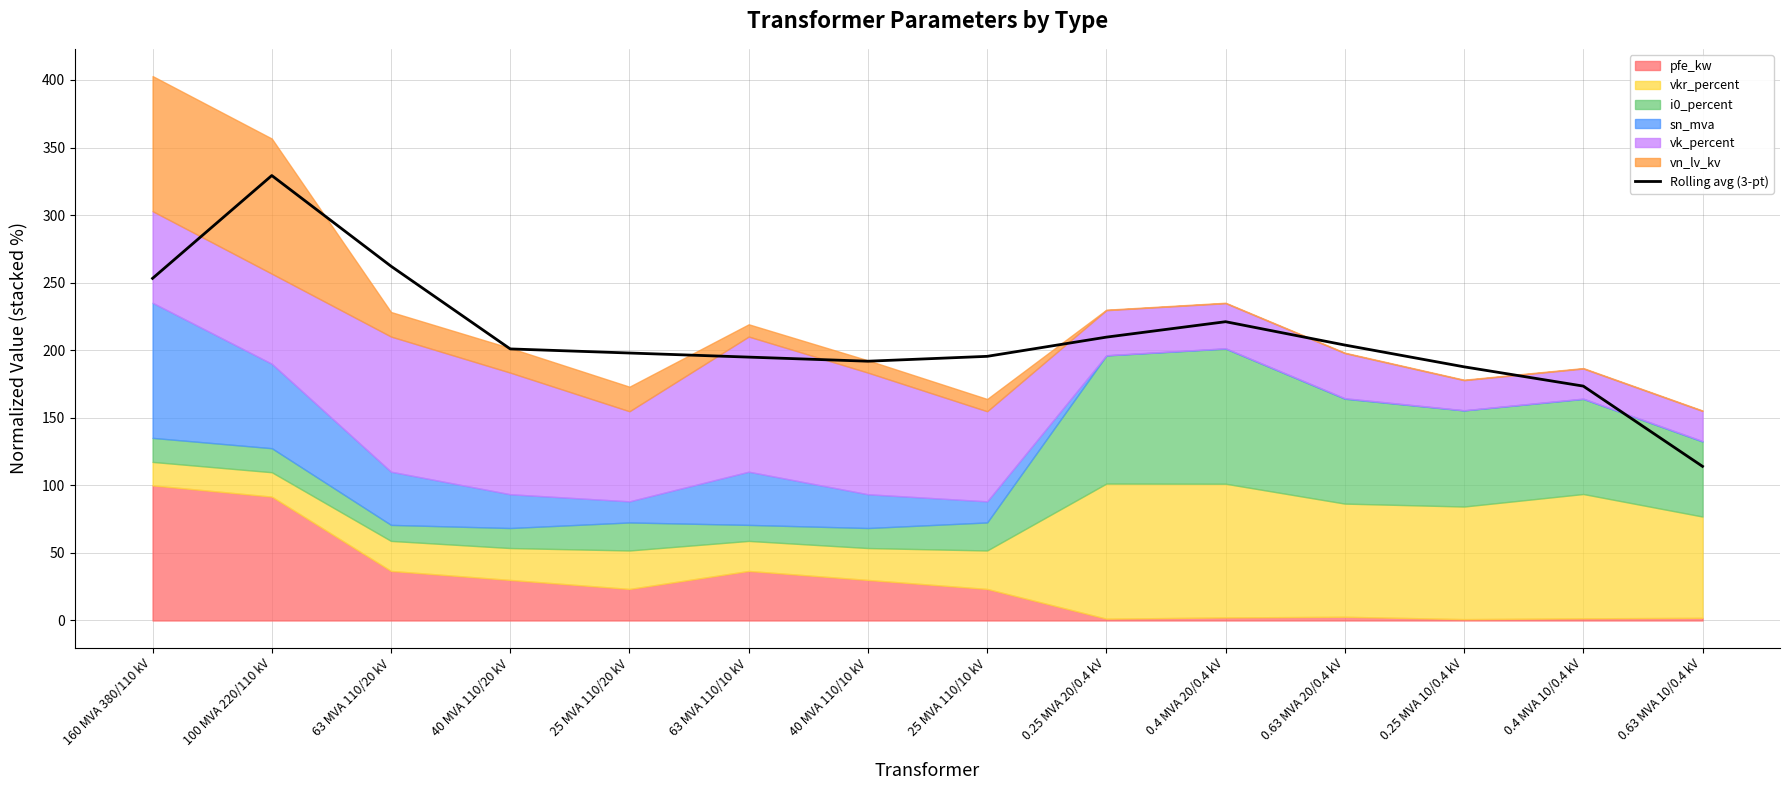

Rank the categories by value from lowest to highest.

0.63 MVA 10/0.4 kV, 0.4 MVA 10/0.4 kV, 0.25 MVA 10/0.4 kV, 40 MVA 110/10 kV, 63 MVA 110/10 kV, 25 MVA 110/10 kV, 25 MVA 110/20 kV, 40 MVA 110/20 kV, 0.63 MVA 20/0.4 kV, 0.25 MVA 20/0.4 kV, 0.4 MVA 20/0.4 kV, 160 MVA 380/110 kV, 63 MVA 110/20 kV, 100 MVA 220/110 kV